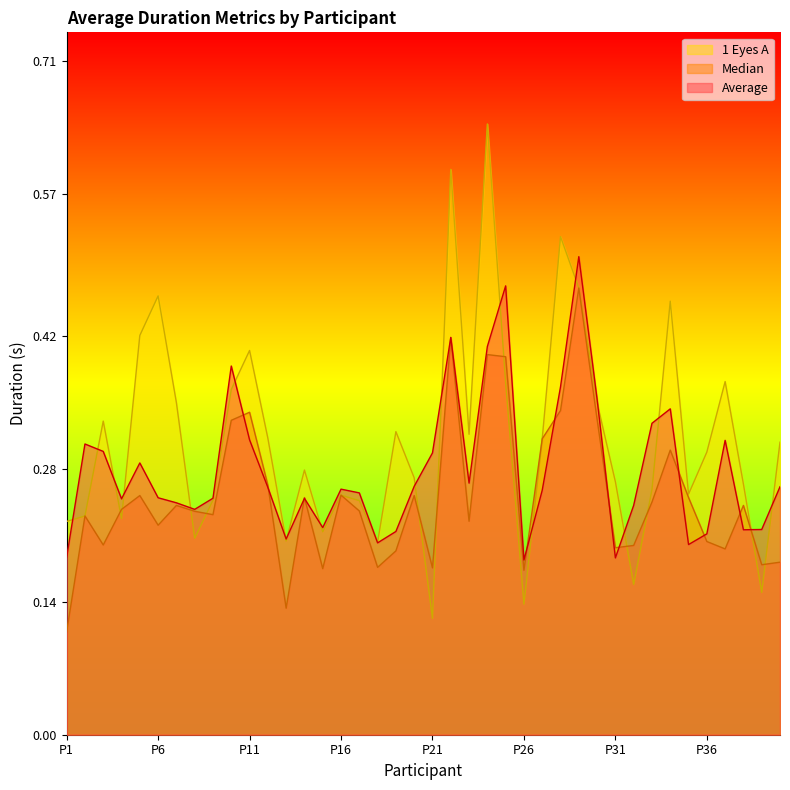

Reading left to right, transcribe all the data shown in this chart.

Average: 0.2	0.3	0.3	0.2	0.3	0.2	0.2	0.2	0.2	0.4	0.3	0.3	0.2	0.2	0.2	0.3	0.3	0.2	0.2	0.3	0.3	0.4	0.3	0.4	0.5	0.2	0.3	0.4	0.5	0.4	0.2	0.2	0.3	0.3	0.2	0.2	0.3	0.2	0.2	0.3
Median: 0.1	0.2	0.2	0.2	0.3	0.2	0.2	0.2	0.2	0.3	0.3	0.3	0.1	0.3	0.2	0.3	0.2	0.2	0.2	0.3	0.2	0.4	0.2	0.4	0.4	0.2	0.3	0.3	0.5	0.3	0.2	0.2	0.2	0.3	0.3	0.2	0.2	0.2	0.2	0.2
1 Eyes A: 0.2	0.2	0.3	0.2	0.4	0.5	0.4	0.2	0.2	0.4	0.4	0.3	0.2	0.3	0.2	0.3	0.2	0.2	0.3	0.3	0.1	0.6	0.3	0.6	0.4	0.1	0.3	0.5	0.5	0.4	0.3	0.2	0.3	0.5	0.3	0.3	0.4	0.3	0.2	0.3